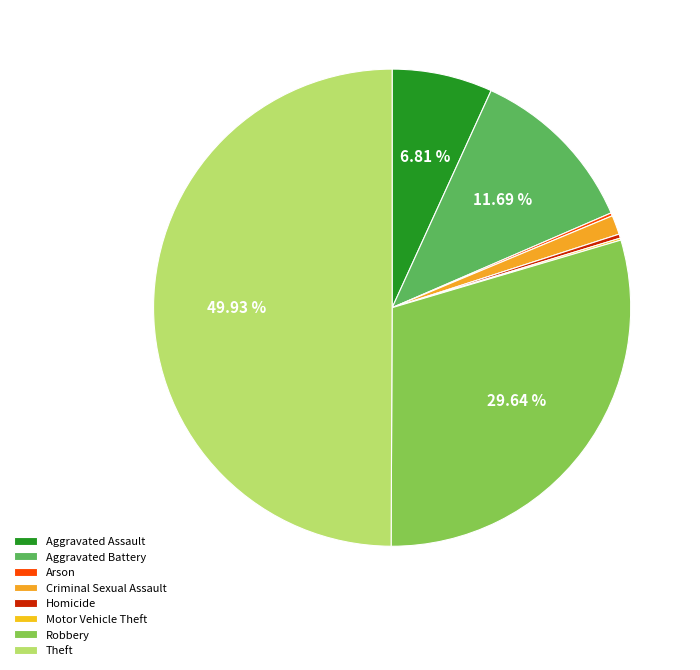

How much of the chart is everything except Arson?

99.8%